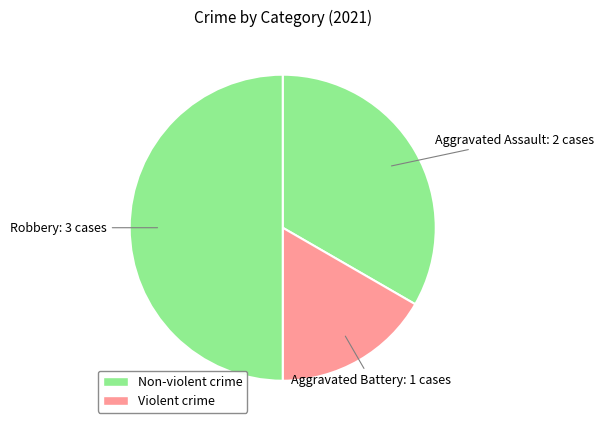

Rank the categories by value from lowest to highest.

Aggravated Battery: 1, Aggravated Assault: 2, Robbery: 3